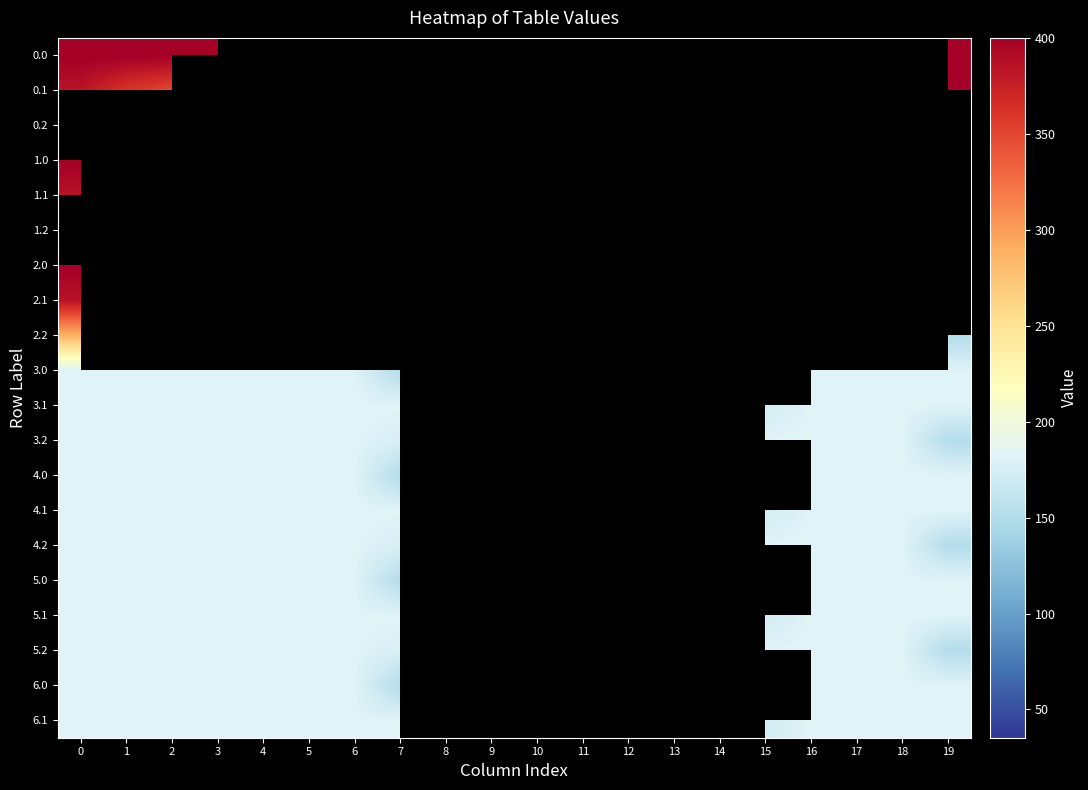

What is the greatest value displayed?

400.0